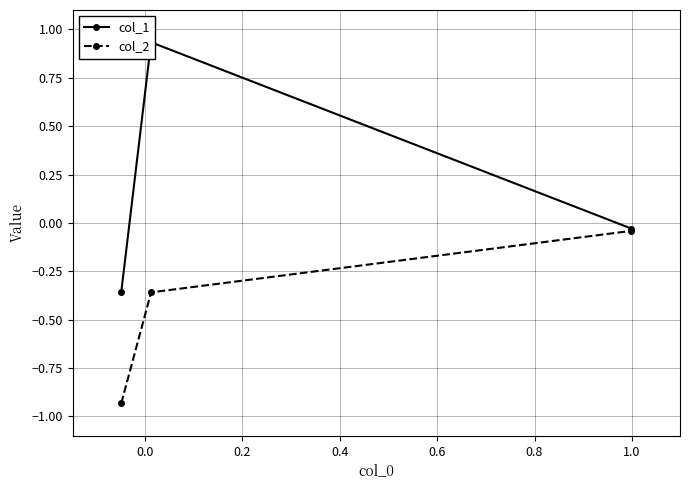

How many lines are shown in the chart?

2